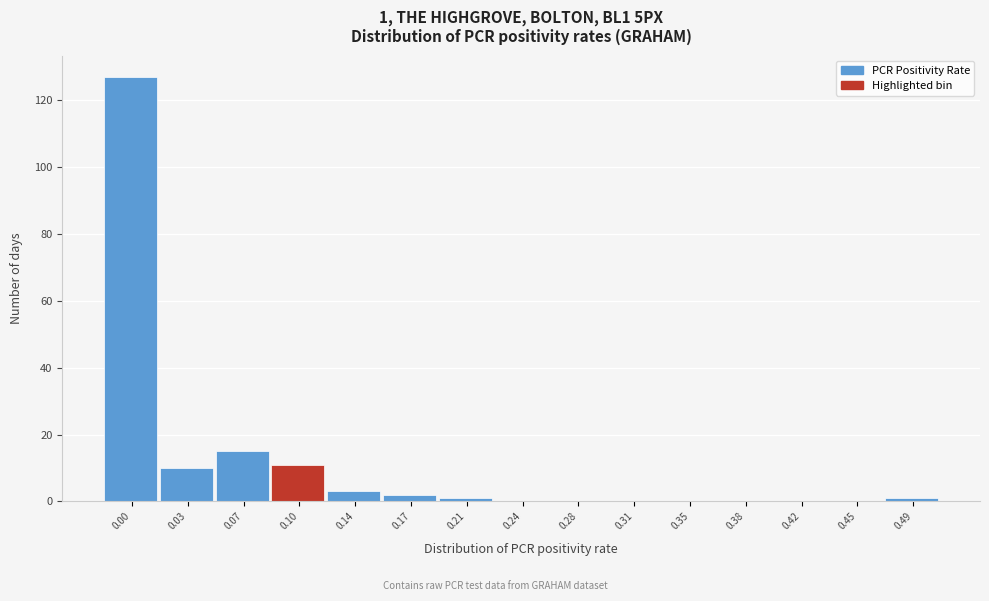

Reading left to right, list all the values displayed in this chart.

0.00=127	0.03=10	0.07=15	0.10=11	0.14=3	0.17=2	0.21=1	0.24=0	0.28=0	0.31=0	0.35=0	0.38=0	0.42=0	0.45=0	0.49=1